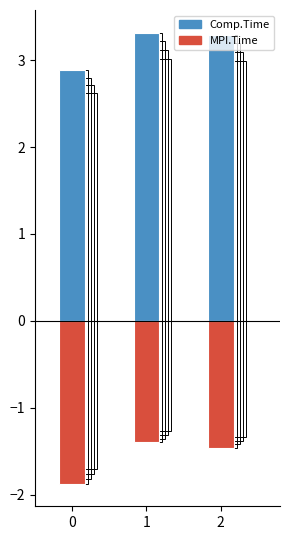

Which series has the widest spread of values?

MPI.Time